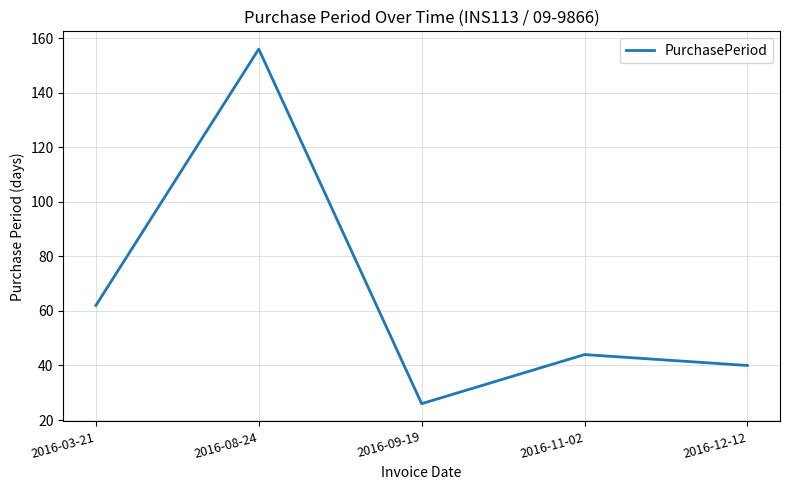

Which category has the lowest value across all series?

2016-09-19